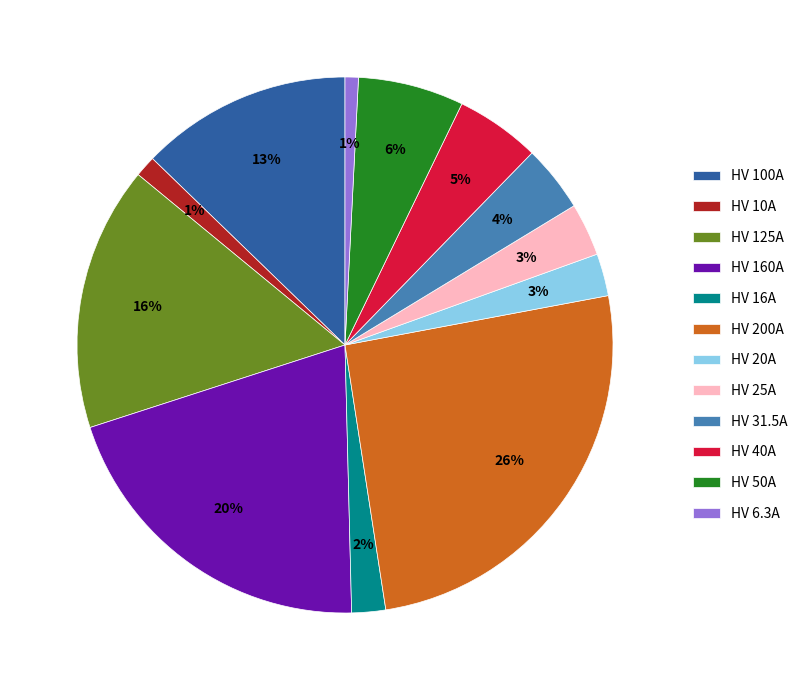

What percentage is the HV 200A slice, to the nearest percent?

26%